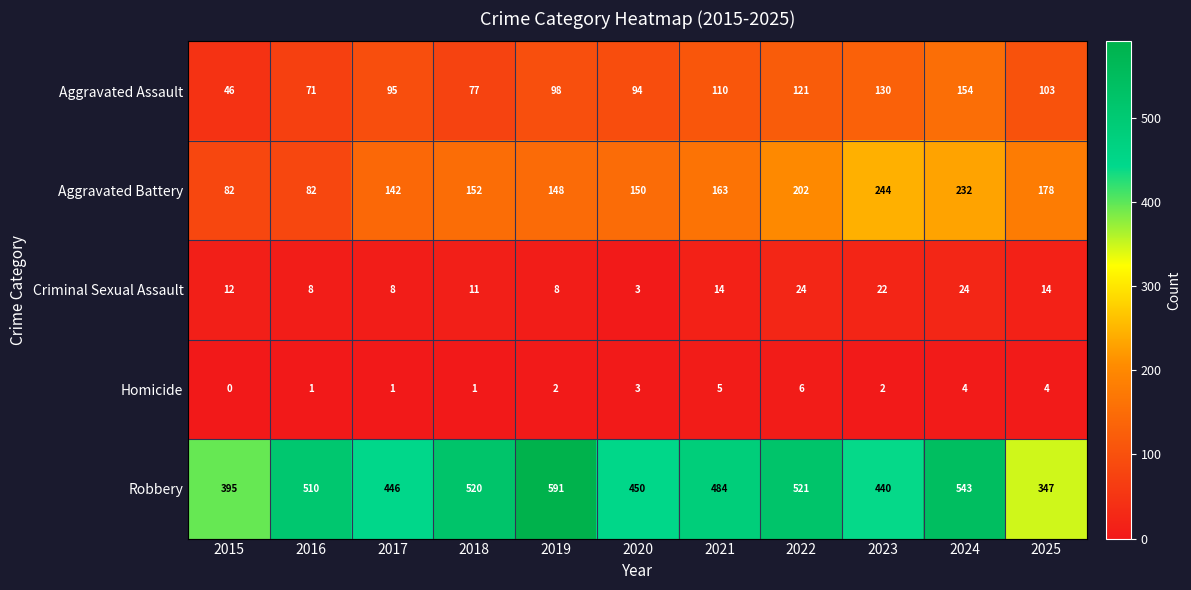

How many data points does each series have?

11